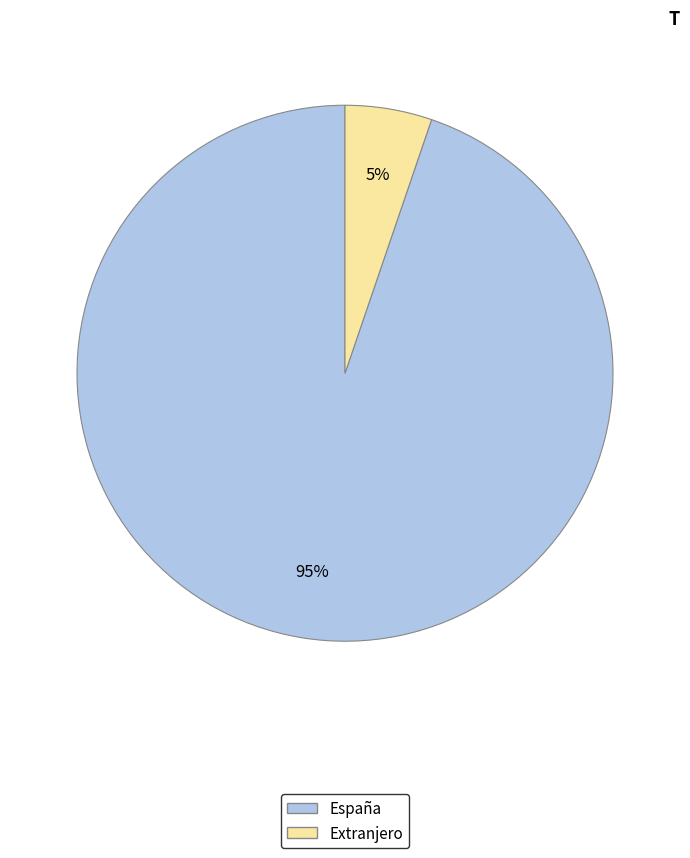

To the nearest percent, what is the average slice percentage?

50%